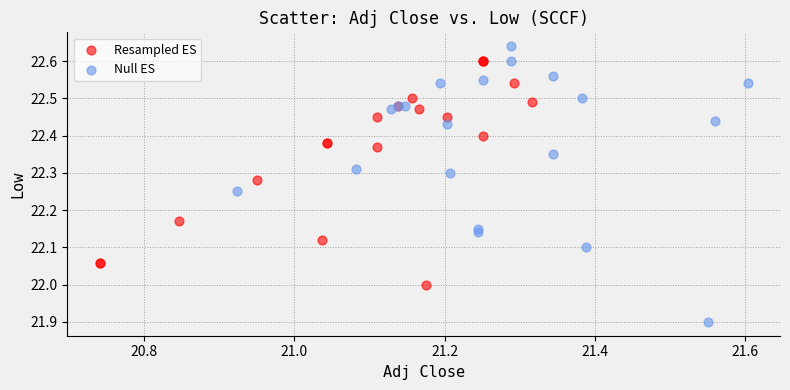

Which series contains the highest Y value?

Null ES